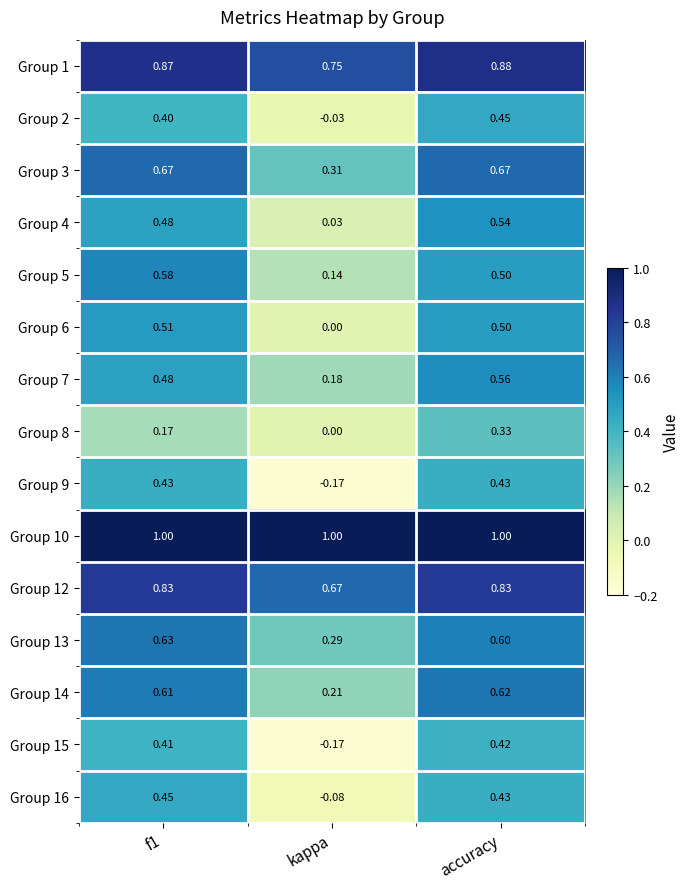

At which label is Group 16 closest to 0?

kappa